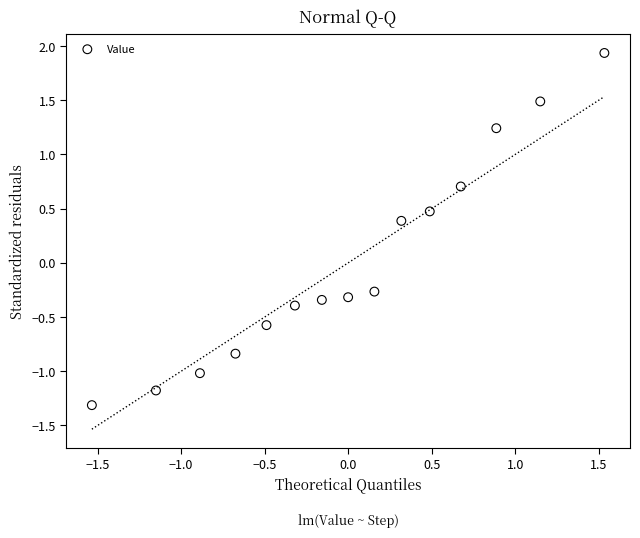

What is the range of X values (max minus min)?

3.1